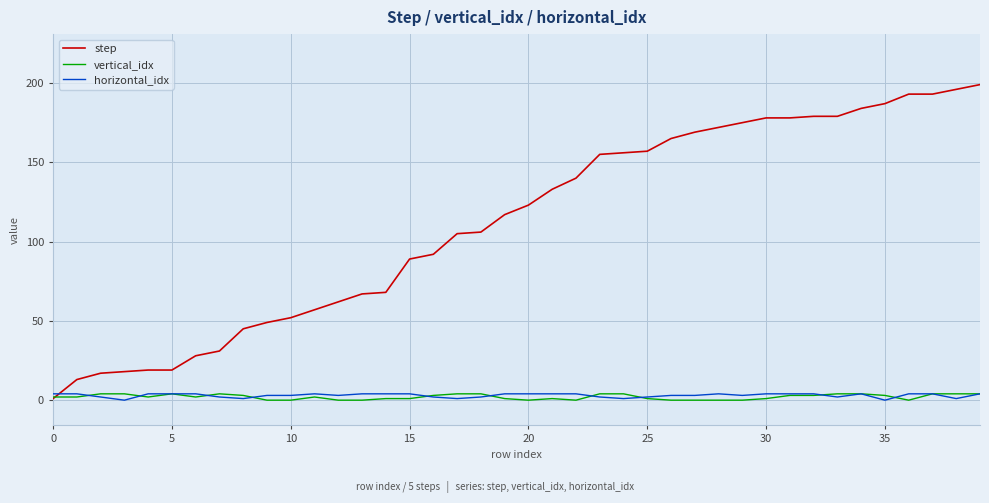

Which series has the largest range (max minus min)?

step